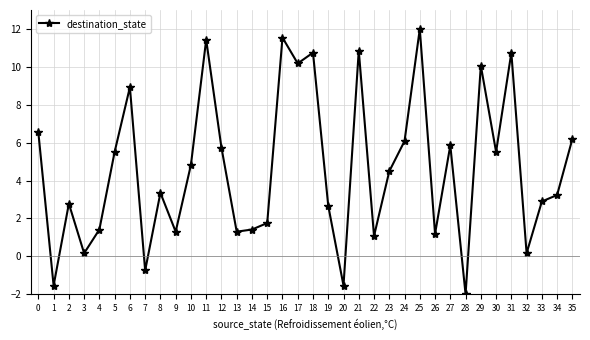

What is the greatest value displayed?

12.0